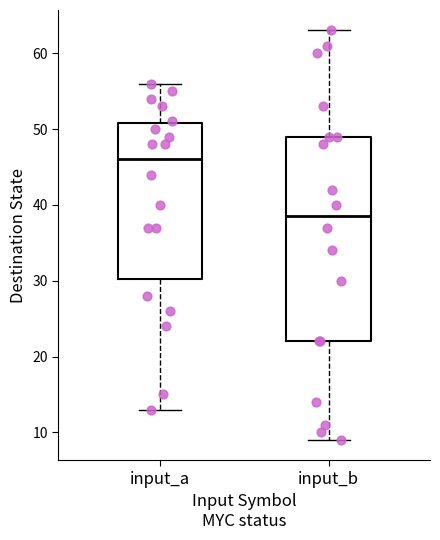

Reading left to right, transcribe this box plot: for each box, give where its median line is, the range the box spans, and where its two whiskers end, as read against the y-axis. The values are not printed on the chart, so give them approximately, as read against the axis.

input_a: median 46, box 30 to 51, whiskers 13 to 56
input_b: median 39, box 22 to 49, whiskers 9 to 63